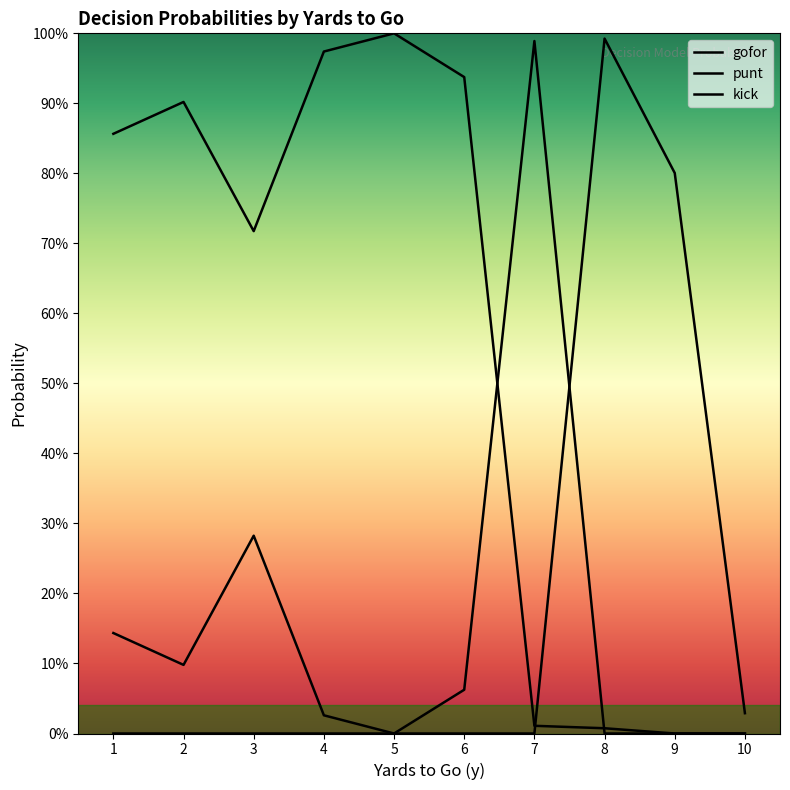

What are all the series names shown in the legend?

gofor, punt, kick